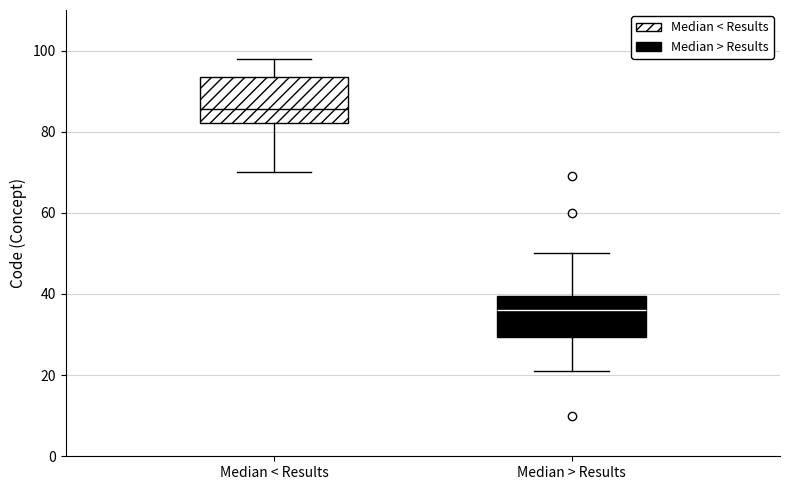

Which box's median line is the highest?

Median < Results